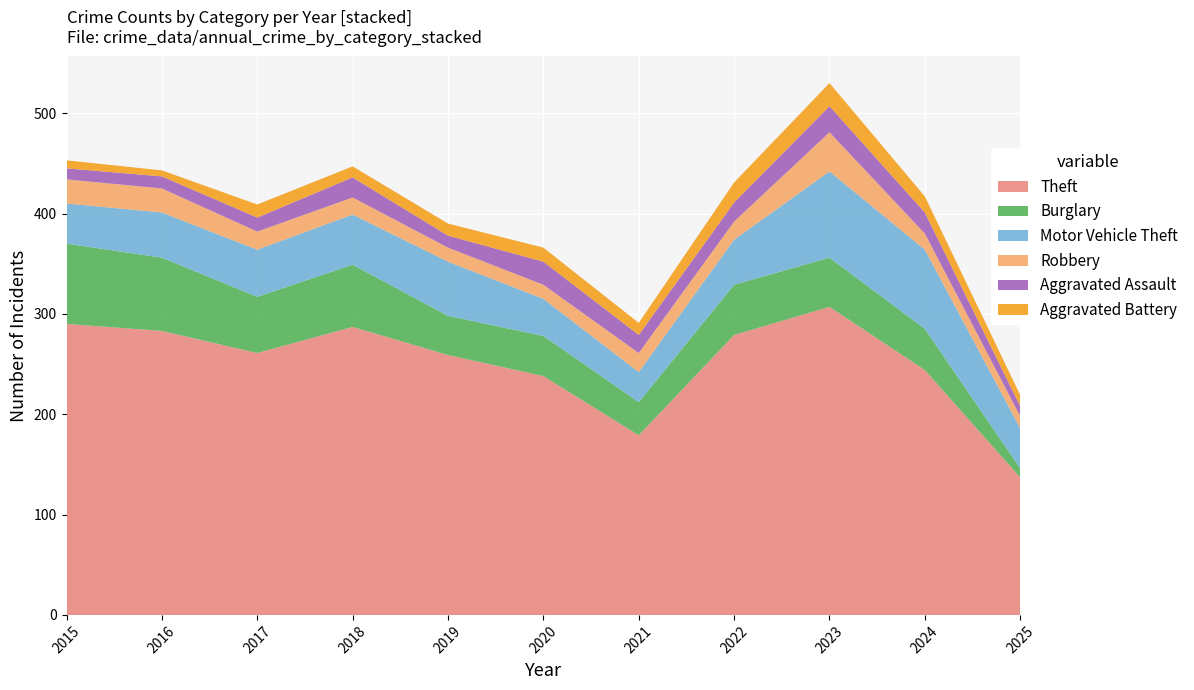

Reading right to left, list all the values displayed in this chart.

Theft: 2025=137	2024=244	2023=307	2022=279	2021=179	2020=238	2019=259	2018=287	2017=261	2016=283	2015=290
Burglary: 2025=9	2024=41	2023=49	2022=50	2021=33	2020=40	2019=39	2018=62	2017=56	2016=73	2015=80
Motor Vehicle Theft: 2025=40	2024=79	2023=86	2022=45	2021=30	2020=37	2019=54	2018=50	2017=47	2016=45	2015=40
Robbery: 2025=12	2024=16	2023=39	2022=18	2021=19	2020=14	2019=14	2018=17	2017=18	2016=24	2015=24
Aggravated Assault: 2025=10	2024=21	2023=26	2022=19	2021=18	2020=23	2019=12	2018=20	2017=14	2016=12	2015=11
Aggravated Battery: 2025=11	2024=16	2023=23	2022=20	2021=12	2020=14	2019=12	2018=11	2017=13	2016=6	2015=8